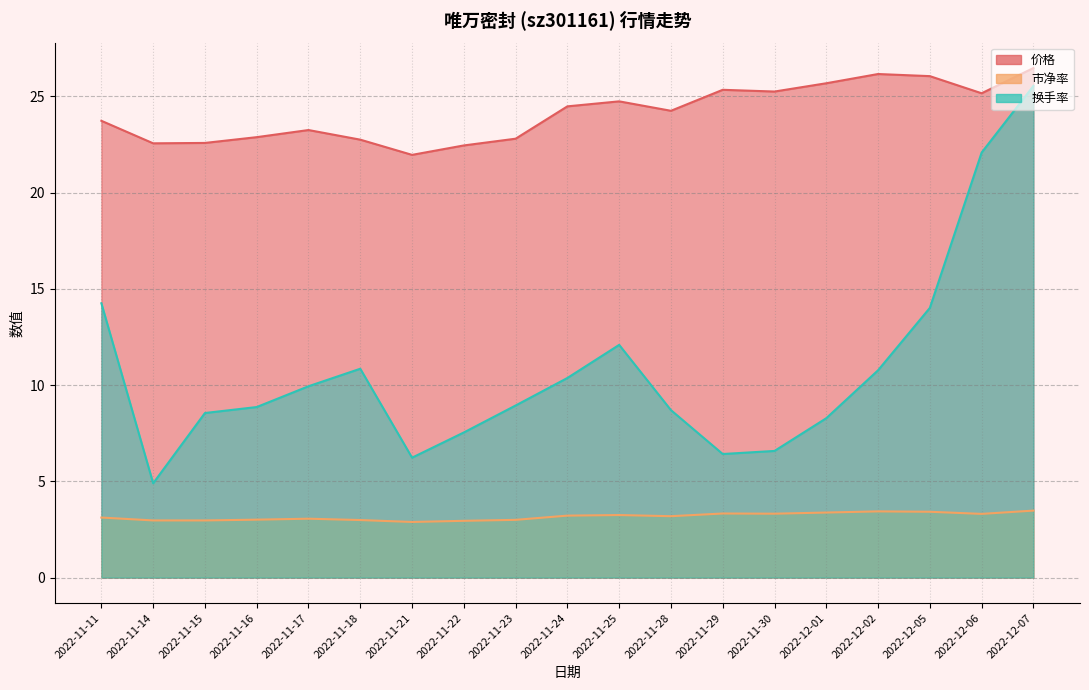

True or false: 换手率 and 市净率 cross at least once.

False